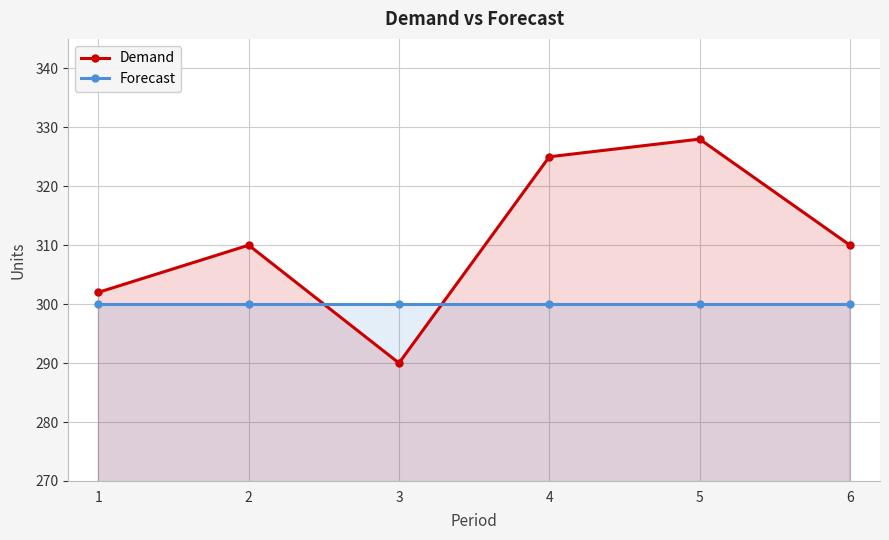

What is the lowest value of the Forecast series?

300